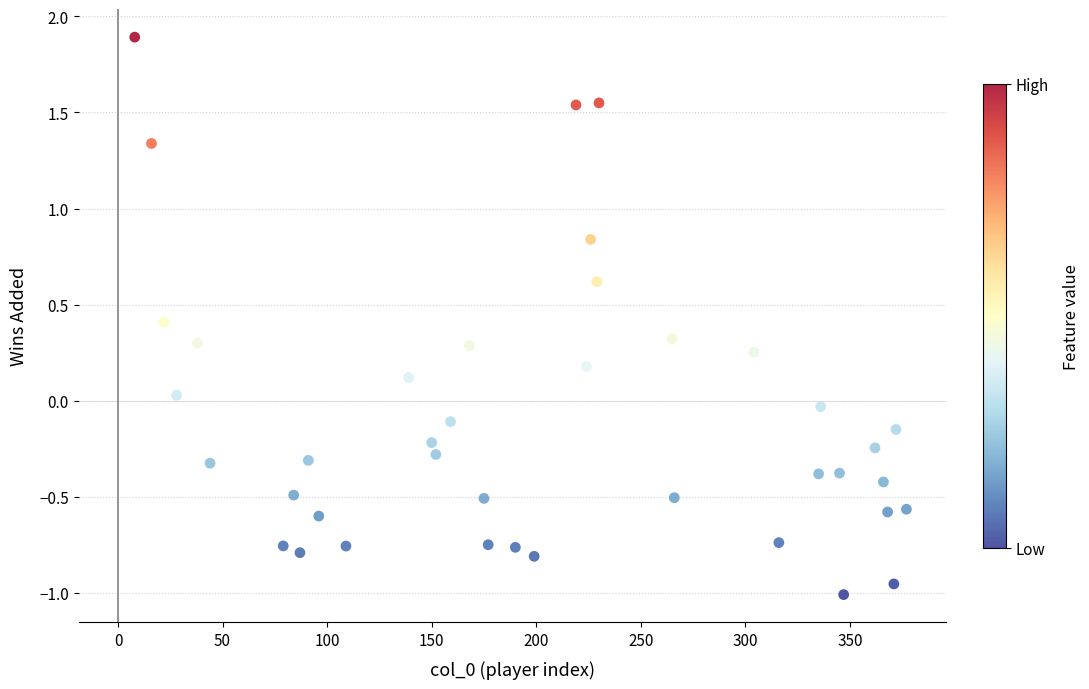

What is the range of X values (max minus min)?

369.0